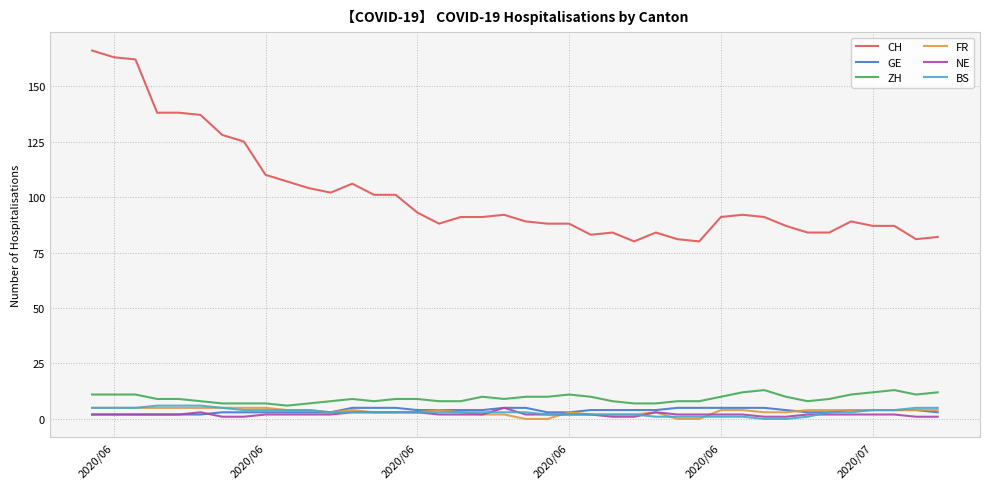

Which series has the largest range (max minus min)?

CH